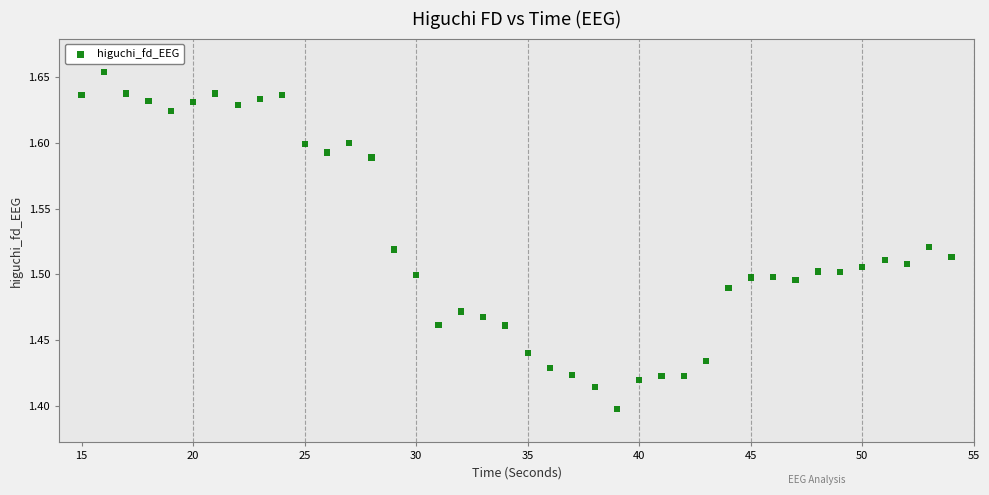

What is the range of Y values (max minus min)?

0.3